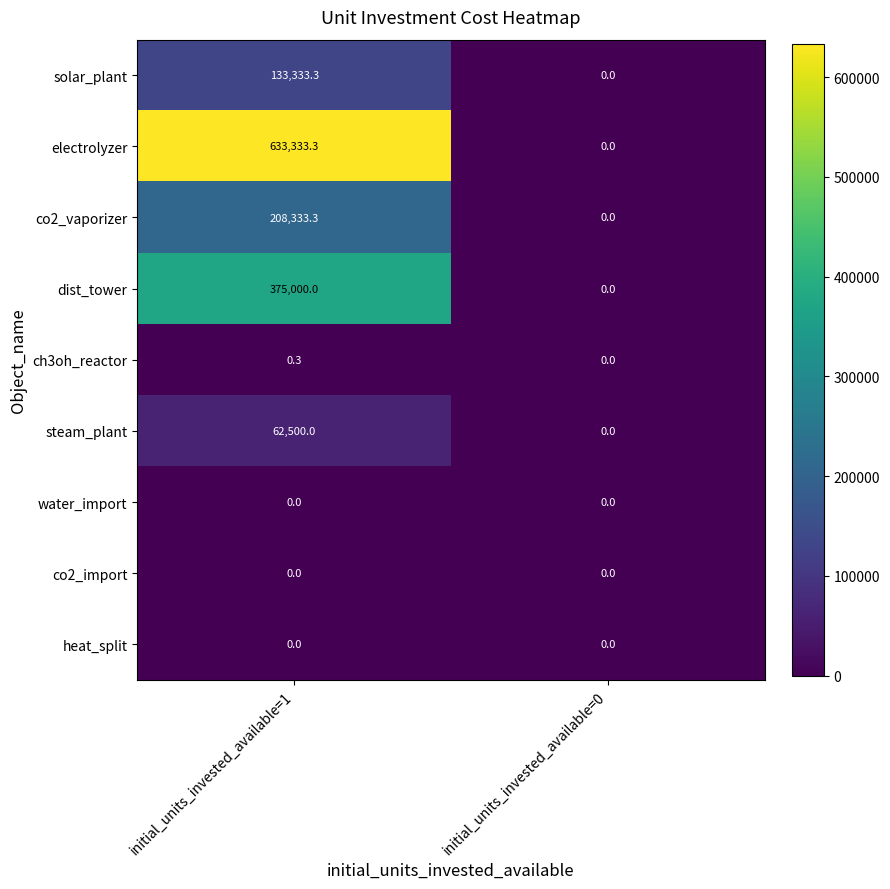

Which category has the highest value across all series?

initial_units_invested_available=1